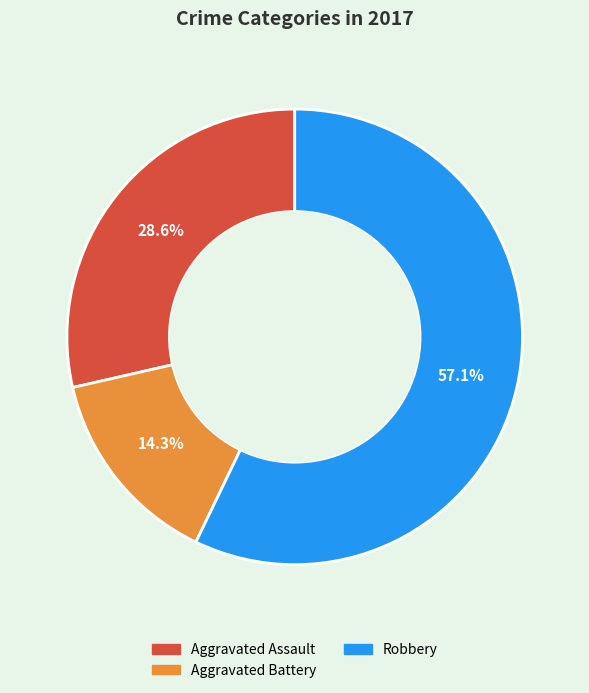

Count the number of slices in the pie.

3